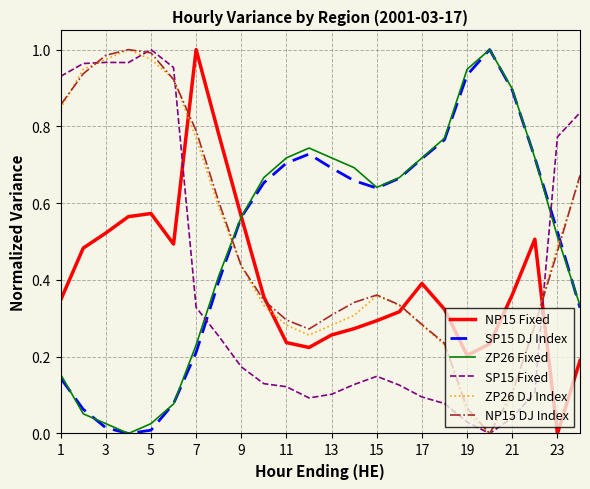

How many times do ZP26 Fixed and SP15 Fixed cross each other?

2